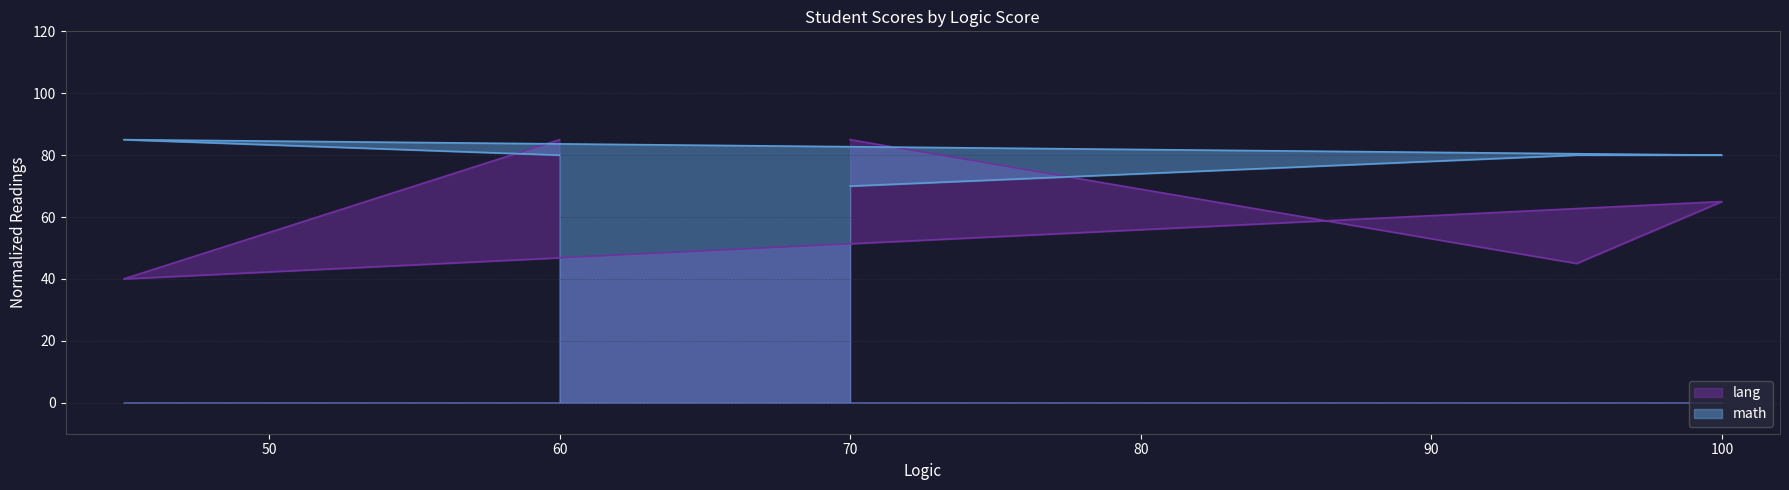

What is the label of the 2nd point from the right?

95